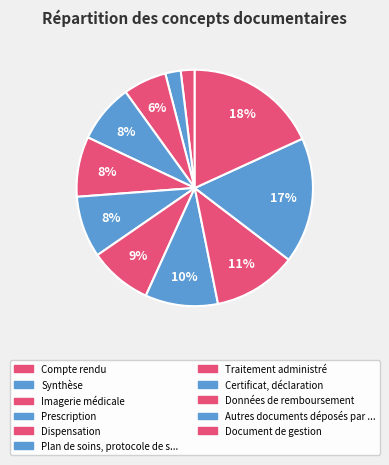

How many segments does this pie chart have?

11